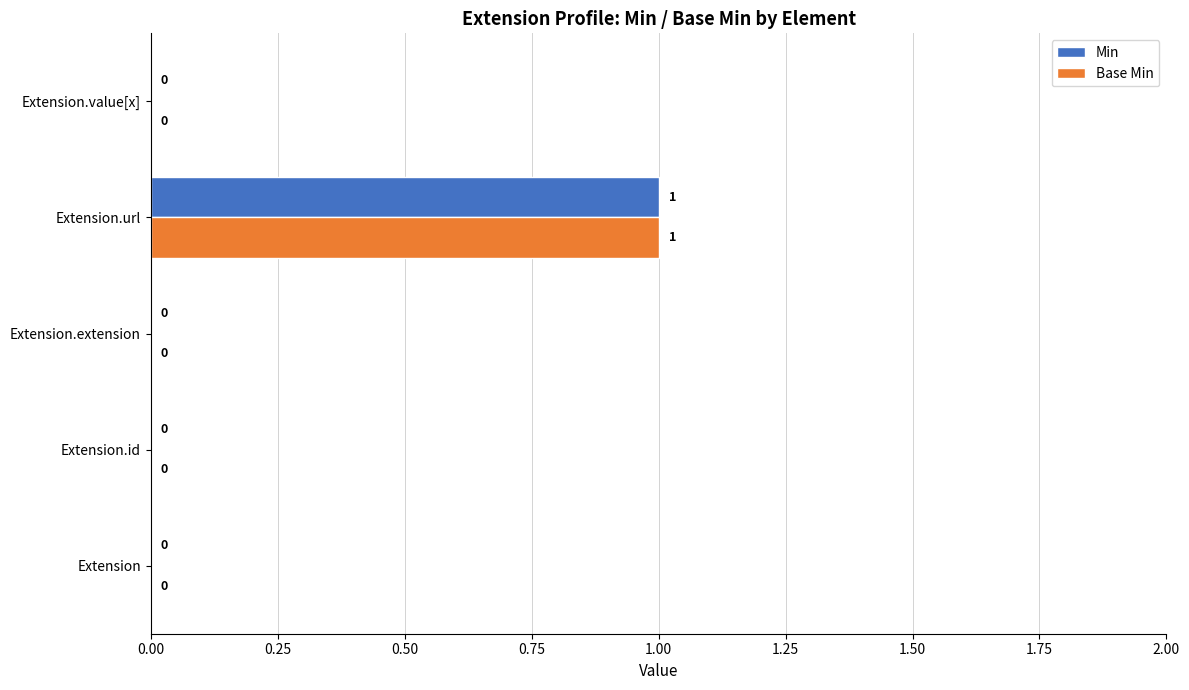

How many Base Min values are between 0 and 1?

5